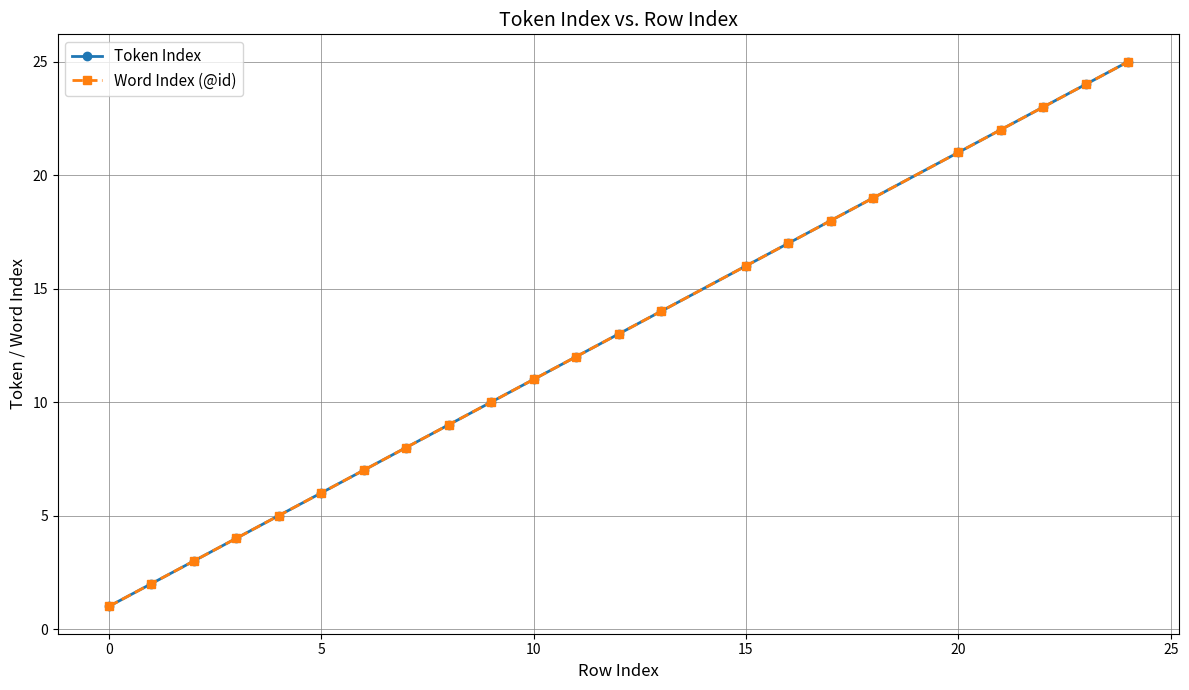

True or false: Token Index and Word Index (@id) cross at least once.

False